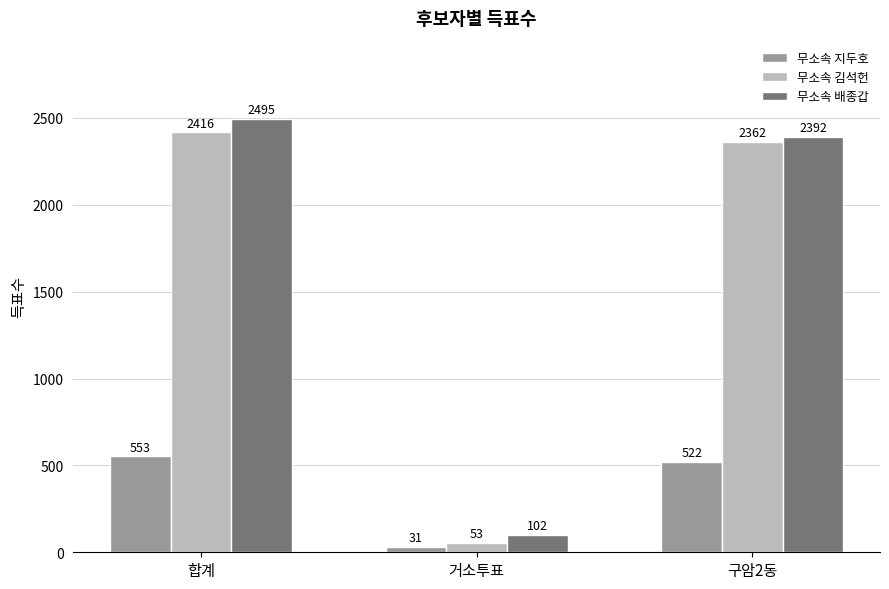

How many data points does each series have?

3